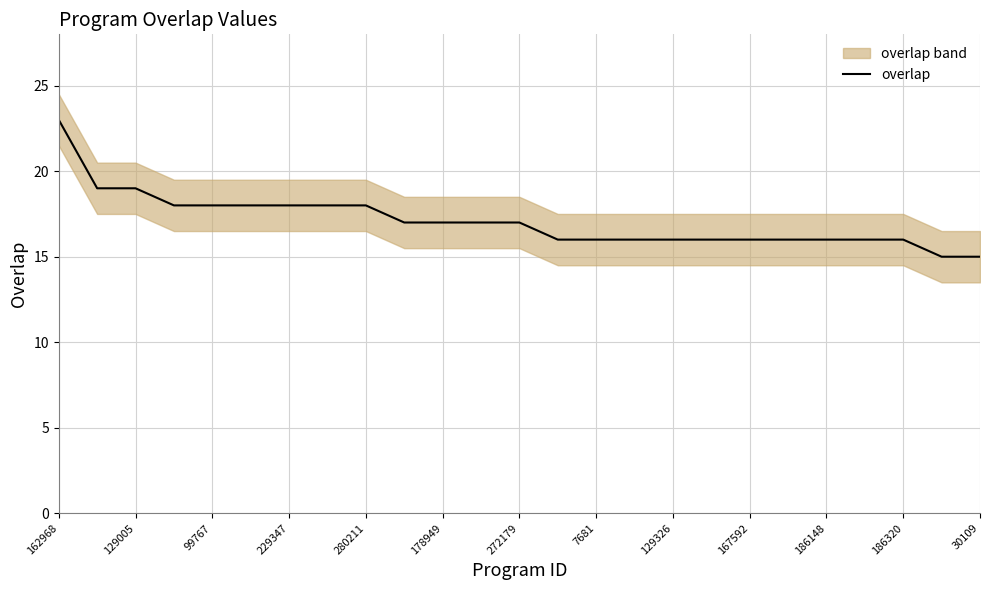

What position from the left is 162968?

1